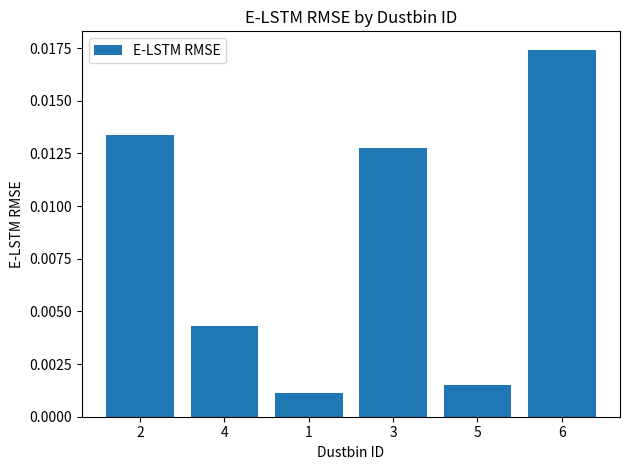

Rank the categories by value from lowest to highest.

1, 5, 4, 3, 2, 6